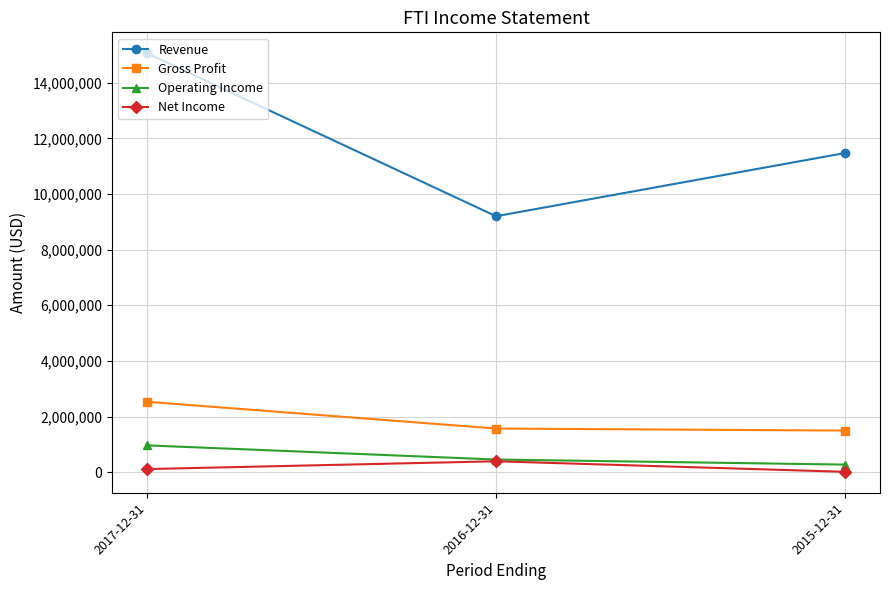

Is it true that Gross Profit equals 1496800 at 2015-12-31?

True